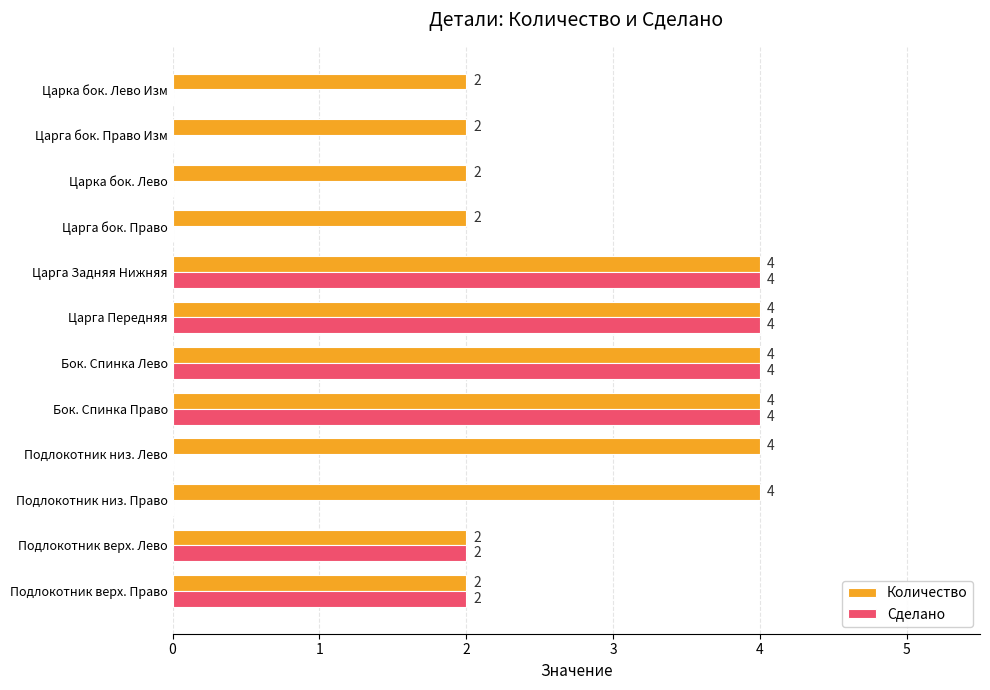

How many Сделано values are between 0 and 4?

12